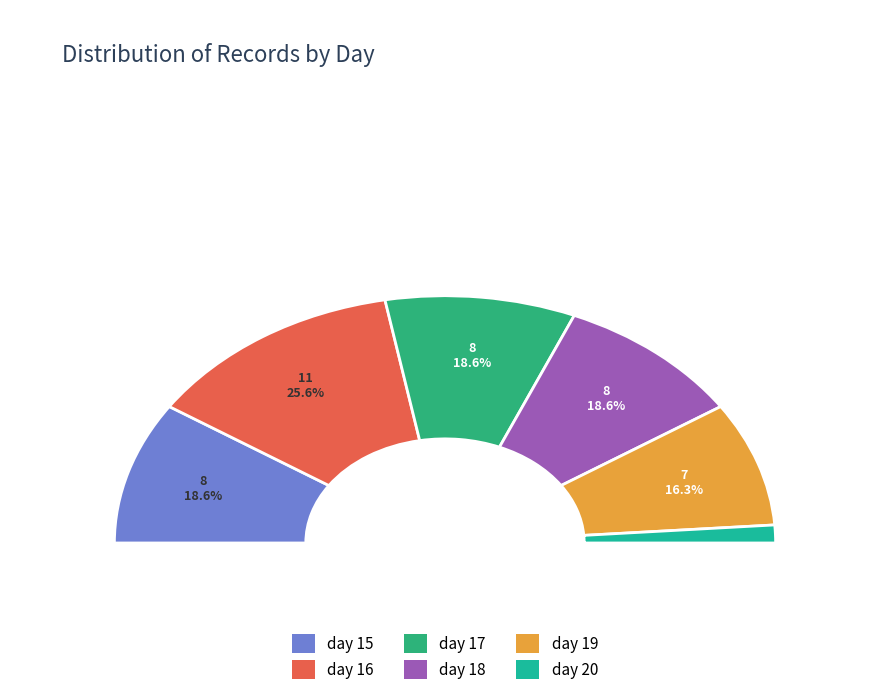

To the nearest percent, what is the difference between the largest and smallest slice percentages?

23%